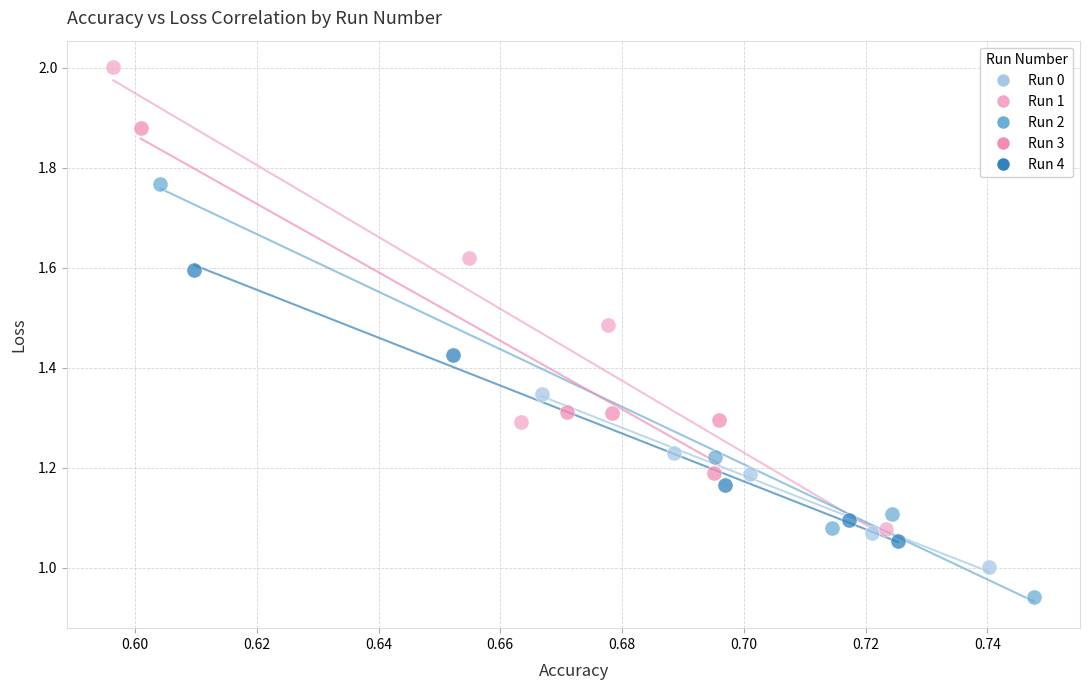

Which series contains the highest Y value?

Run 1